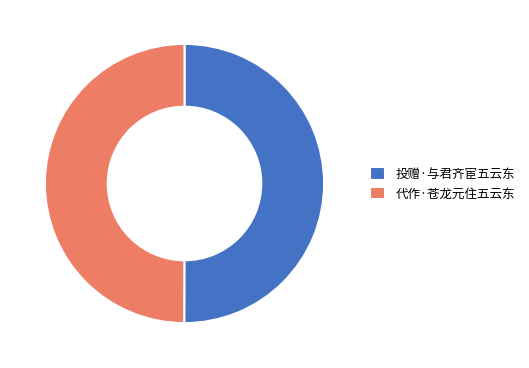

Approximately how many times larger is the value at 代作·苍龙元住五云东 compared to 投赠·与君齐宦五云东?

1.0